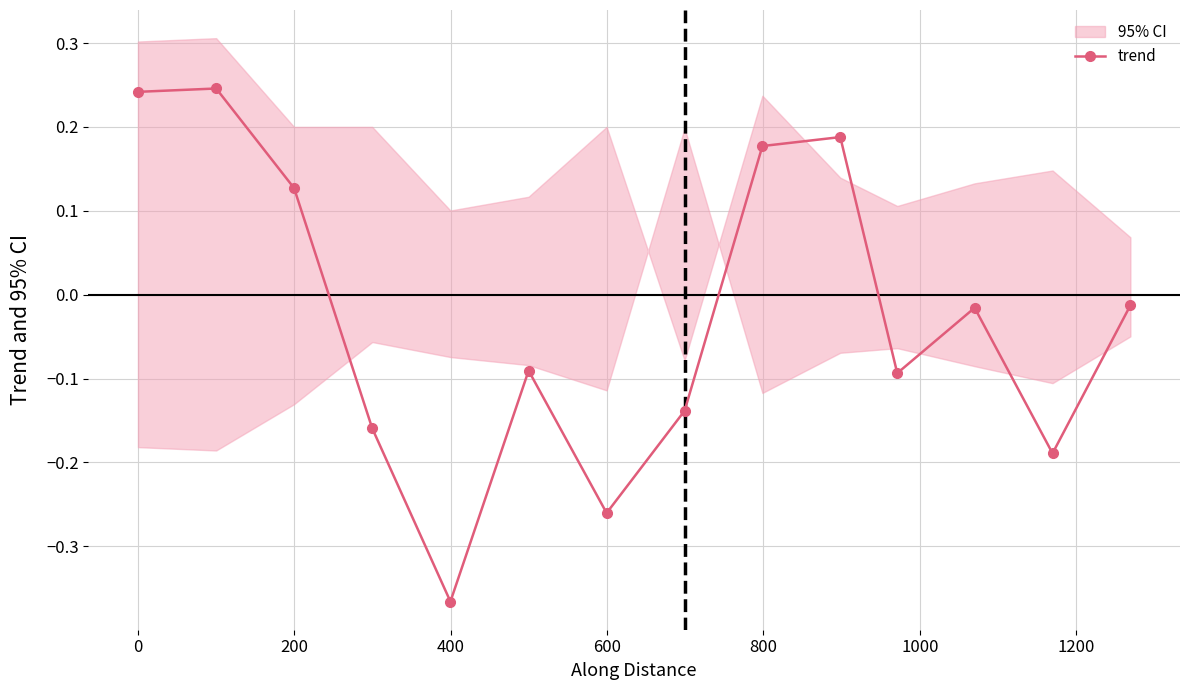

True or false: trend has more than 0 points higher than both neighbors.

True